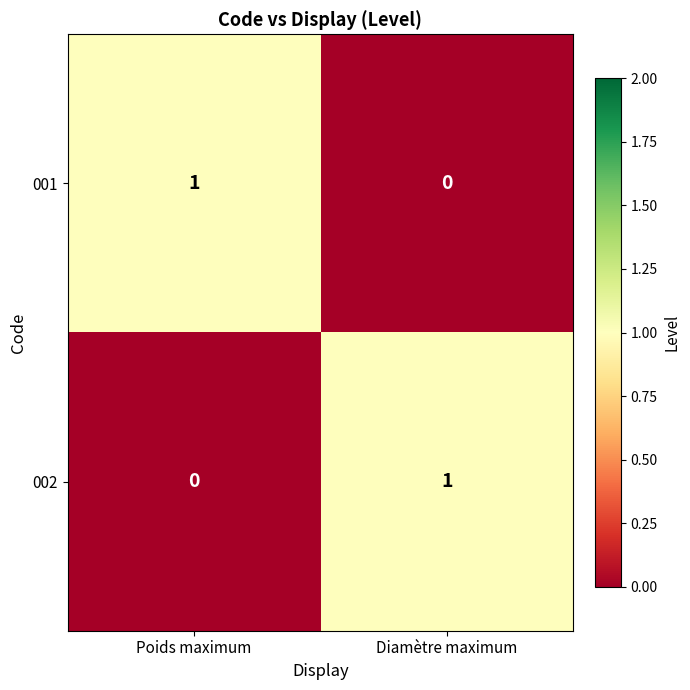

Is the value of 001 at Diamètre maximum greater than the value of 002 at Diamètre maximum?

No